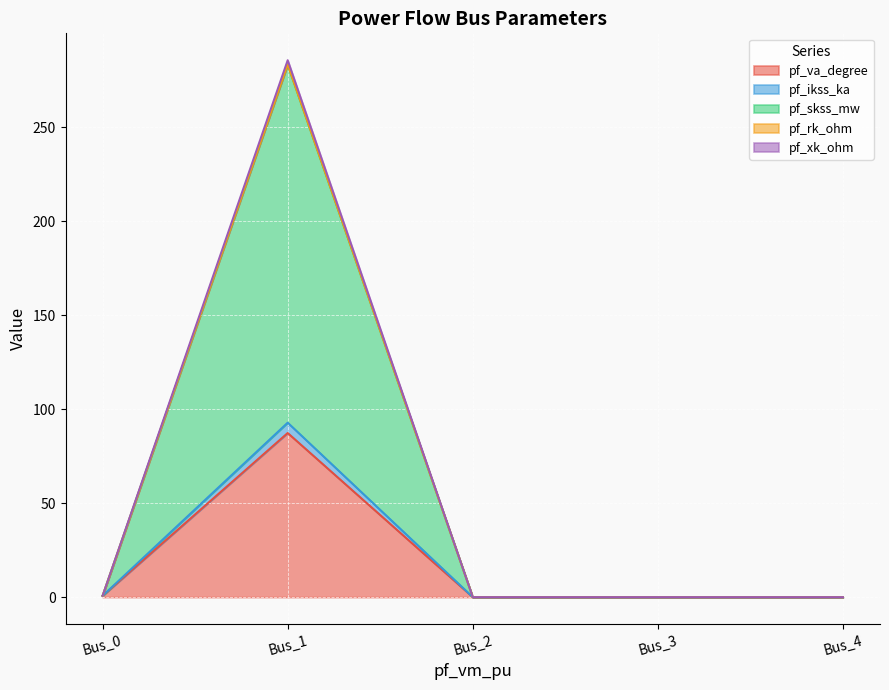

Is it true that pf_ikss_ka equals 0.0 at Bus_2?

True